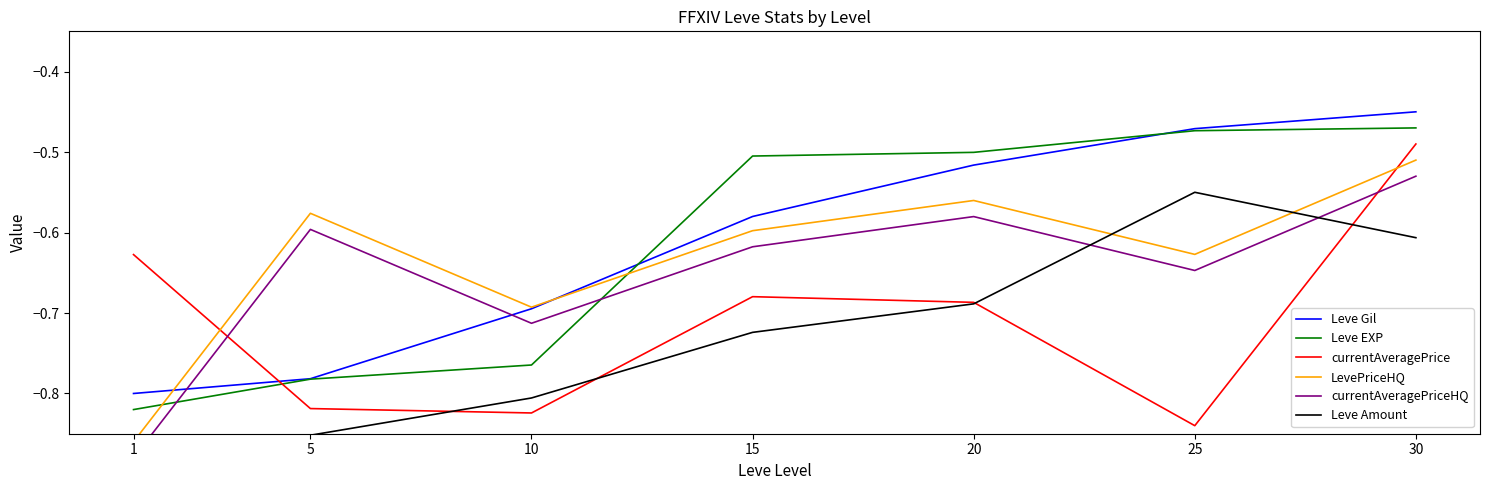

Which series has the largest range (max minus min)?

currentAveragePrice